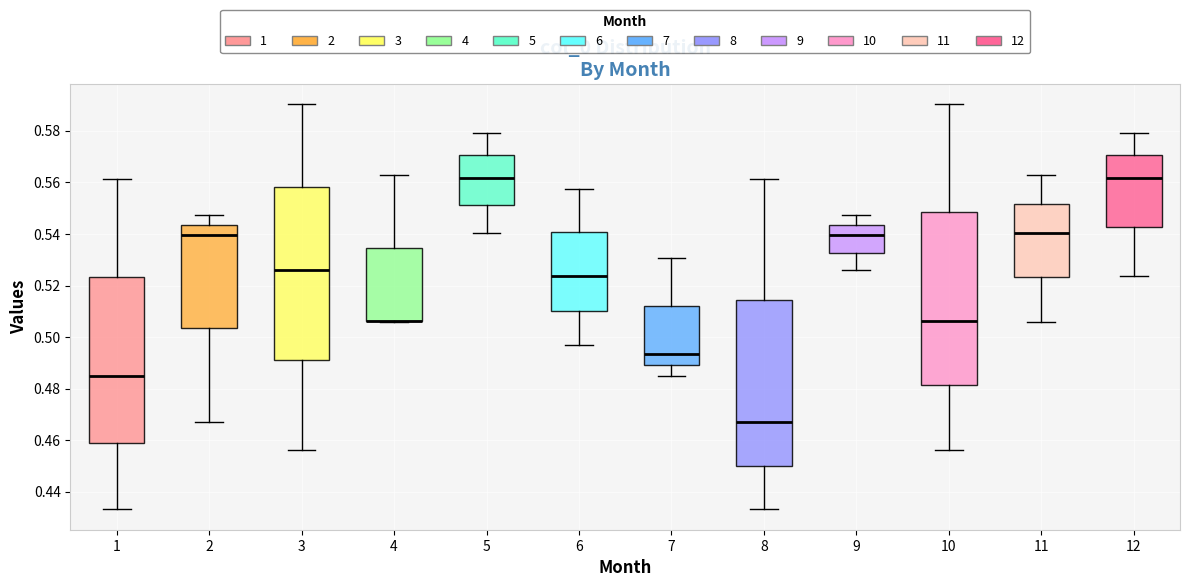

Reading left to right, read every box against the y-axis: the position of its median line, the range the box covers, and the ends of its whiskers. The values are not printed on the chart, so give them approximately, as read against the axis.

1: median 0.484, box 0.458 to 0.524, whiskers 0.434 to 0.562
2: median 0.540, box 0.504 to 0.544, whiskers 0.468 to 0.548
3: median 0.526, box 0.492 to 0.558, whiskers 0.456 to 0.590
4: median 0.506 (drawn on the box's lower edge), box 0.506 to 0.534, whiskers 0.506 to 0.562
5: median 0.562, box 0.552 to 0.570, whiskers 0.540 to 0.580
6: median 0.524, box 0.510 to 0.540, whiskers 0.496 to 0.558
7: median 0.494, box 0.490 to 0.512, whiskers 0.484 to 0.530
8: median 0.468, box 0.450 to 0.514, whiskers 0.434 to 0.562
9: median 0.540, box 0.532 to 0.544, whiskers 0.526 to 0.548
10: median 0.506, box 0.482 to 0.548, whiskers 0.456 to 0.590
11: median 0.540, box 0.524 to 0.552, whiskers 0.506 to 0.562
12: median 0.562, box 0.542 to 0.570, whiskers 0.524 to 0.580